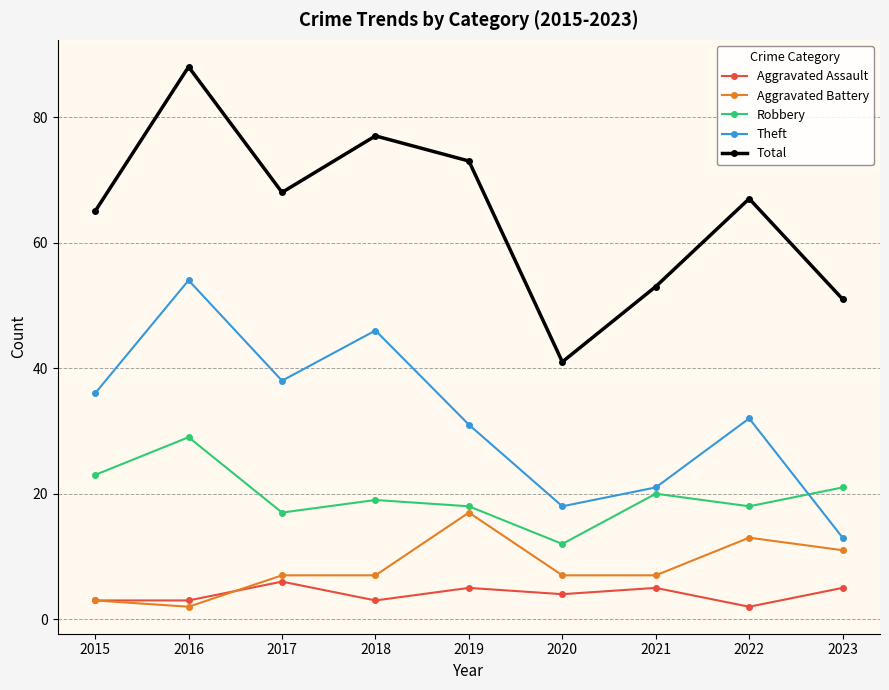

At which category is the sum across all series the highest?

2016